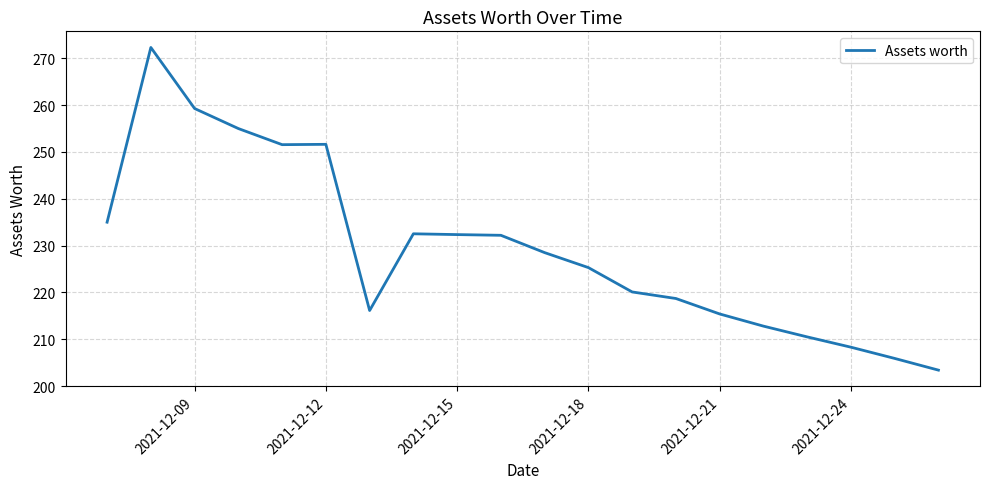

Count the number of data series in this chart.

1